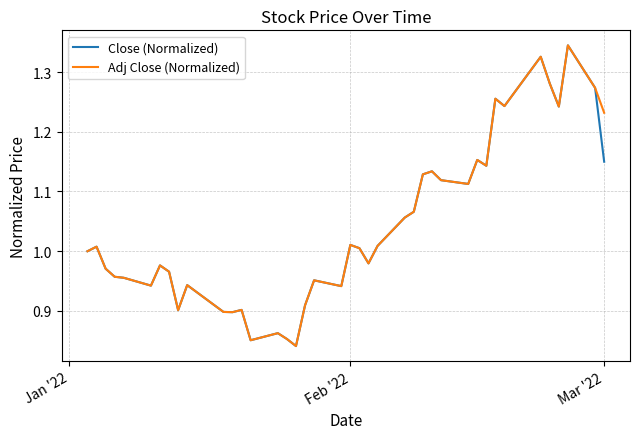

Reading left to right, what are all the values shown in this chart?

Close (Normalized): 1.0	1.0	1.0	1.0	1.0	0.9	1.0	1.0	0.9	0.9	0.9	0.9	0.9	0.9	0.9	0.9	0.8	0.9	1.0	0.9	1.0	1.0	1.0	1.0	1.1	1.1	1.1	1.1	1.1	1.1	1.2	1.1	1.3	1.2	1.3	1.3	1.2	1.3	1.3	1.1
Adj Close (Normalized): 1.0	1.0	1.0	1.0	1.0	0.9	1.0	1.0	0.9	0.9	0.9	0.9	0.9	0.9	0.9	0.9	0.8	0.9	1.0	0.9	1.0	1.0	1.0	1.0	1.1	1.1	1.1	1.1	1.1	1.1	1.2	1.1	1.3	1.2	1.3	1.3	1.2	1.3	1.3	1.2